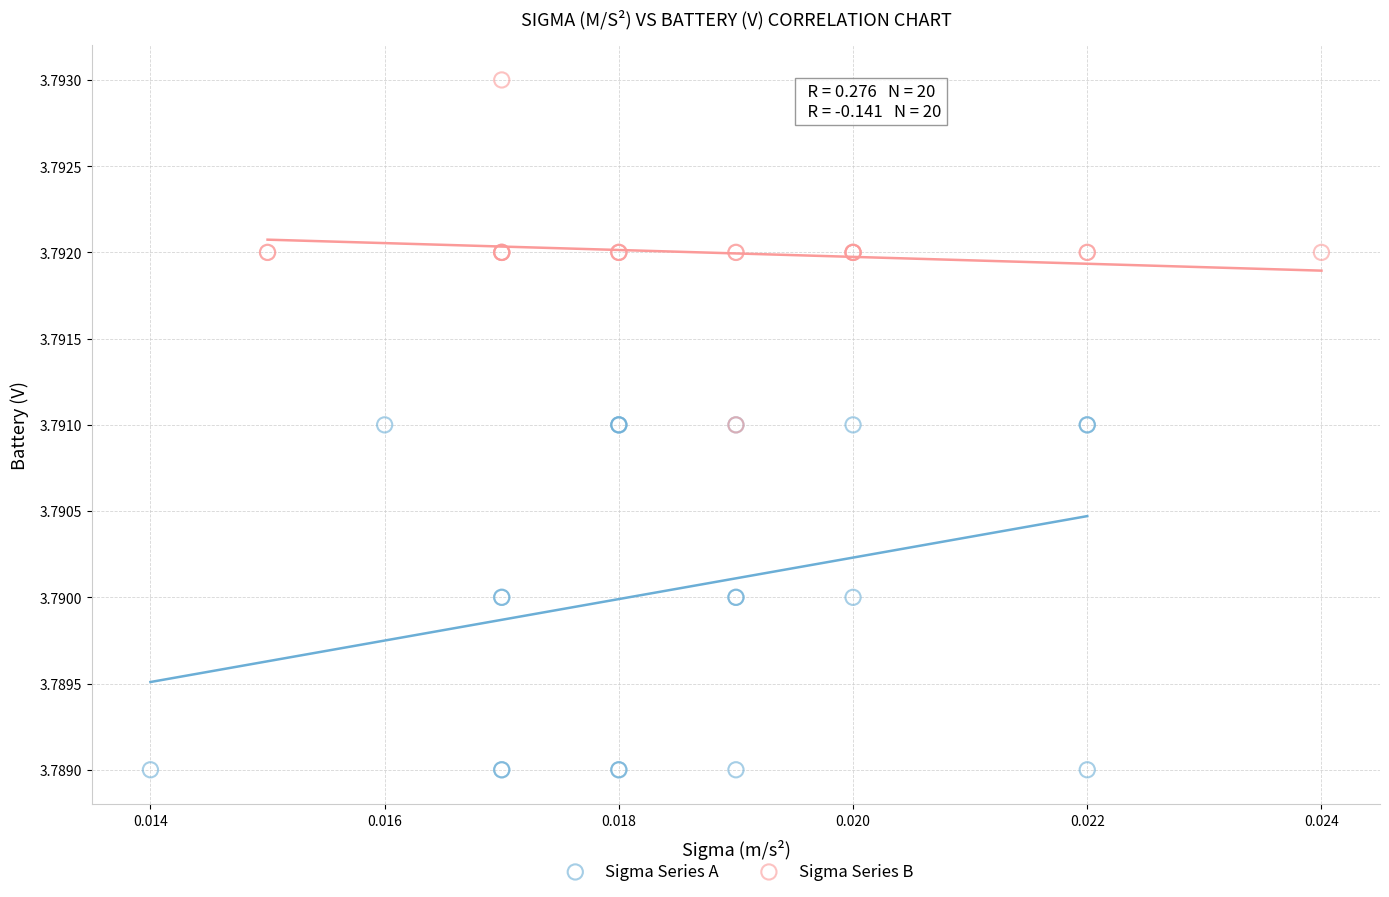

Which series contains the highest Y value?

Sigma Series B